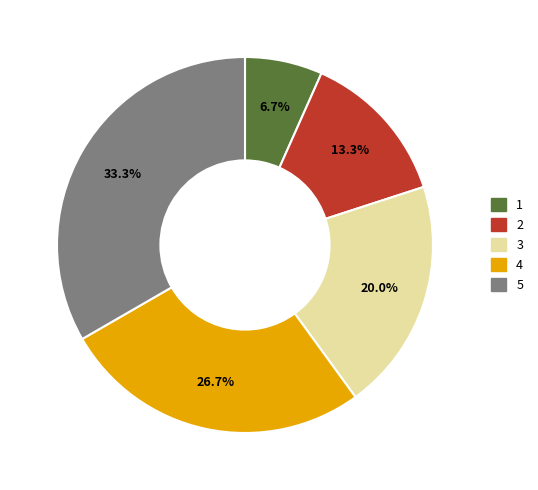

What is the smallest slice in the pie chart?

1